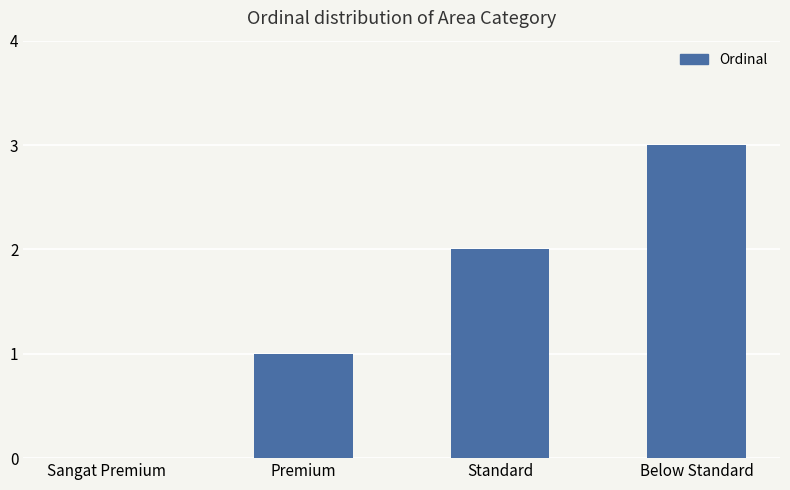

True or false: the data shows 1 at Premium.

True